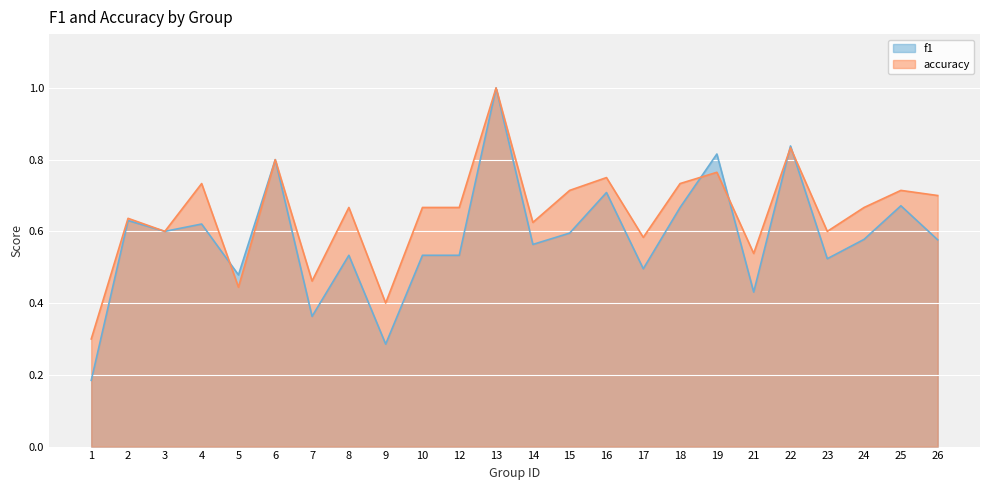

What are all the series names shown in the legend?

f1, accuracy